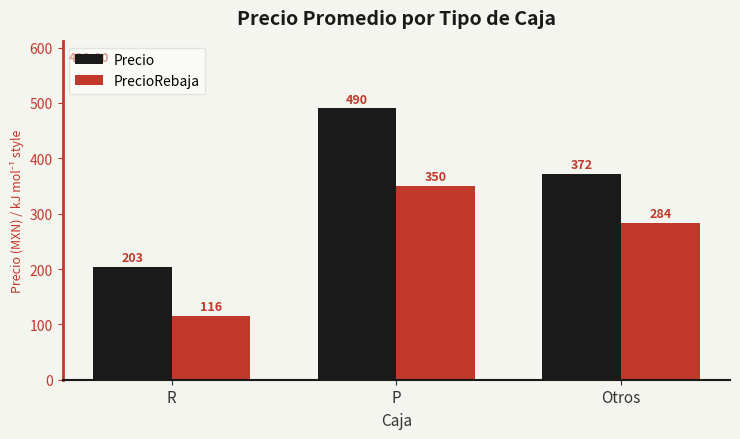

Rank the categories by PrecioRebaja value from lowest to highest.

R, Otros, P